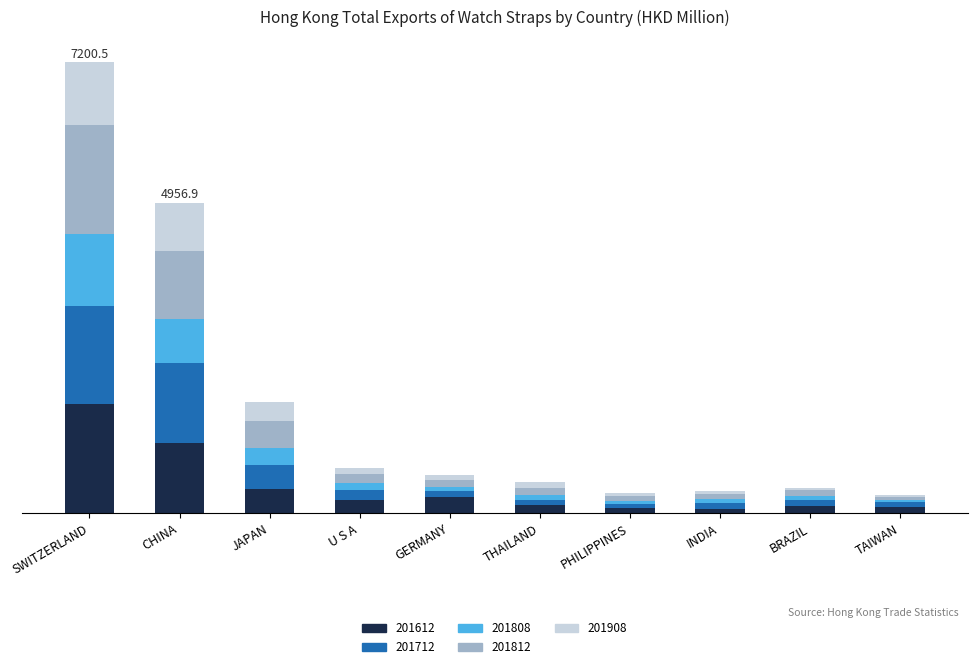

Are the bars horizontal?

No